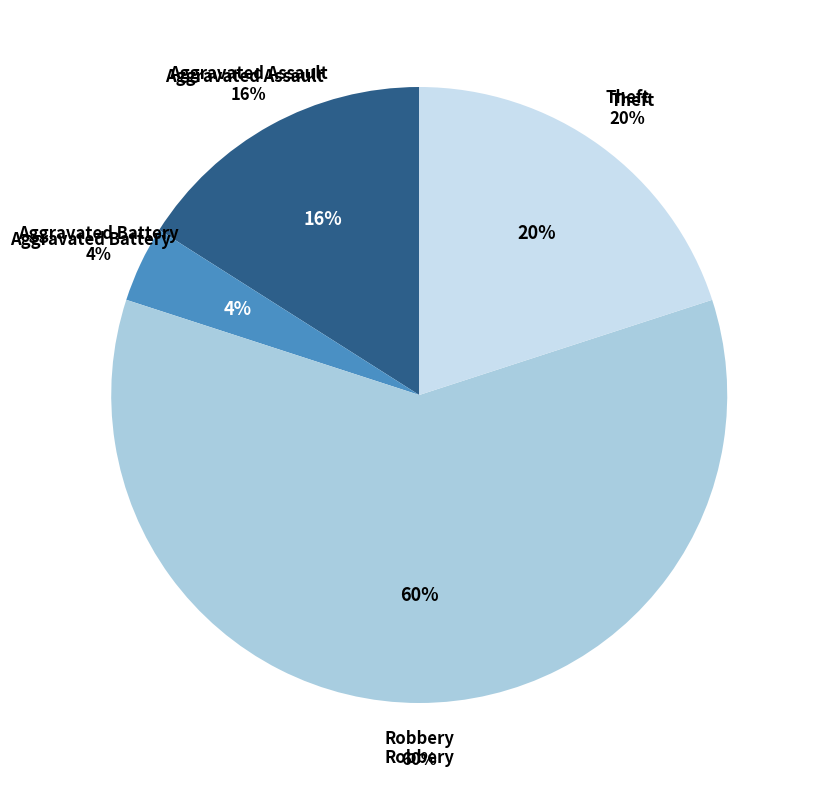

Count the number of slices in the pie.

5